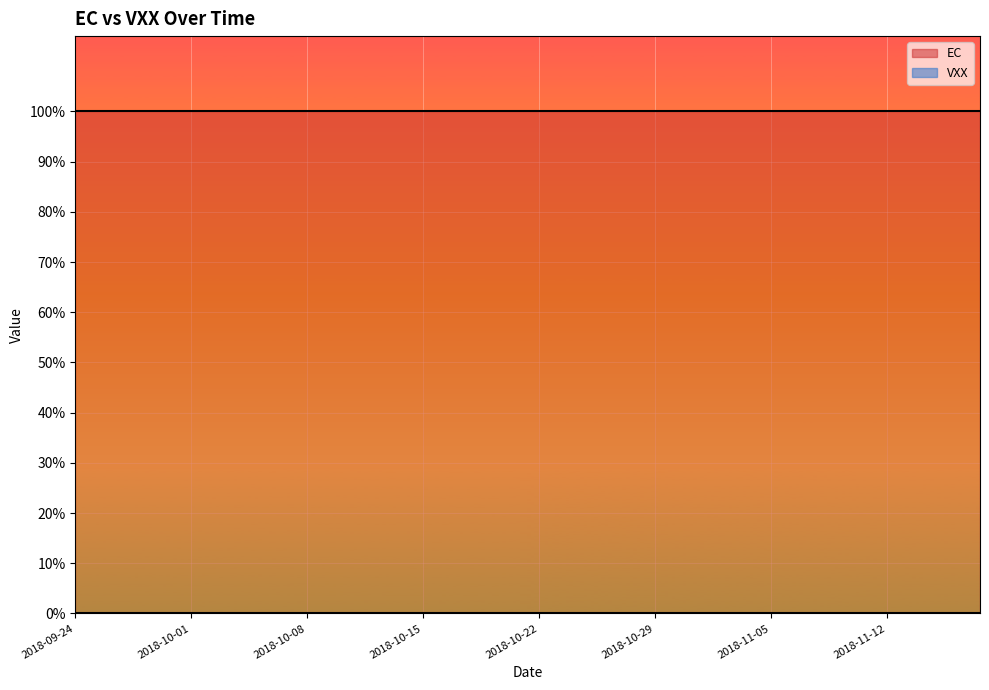

Rank the categories by EC value from highest to lowest.

2018-09-24, 2018-09-25, 2018-09-26, 2018-09-27, 2018-09-28, 2018-10-01, 2018-10-02, 2018-10-03, 2018-10-04, 2018-10-05, 2018-10-08, 2018-10-09, 2018-10-10, 2018-10-11, 2018-10-12, 2018-10-15, 2018-10-16, 2018-10-17, 2018-10-18, 2018-10-19, 2018-10-22, 2018-10-23, 2018-10-24, 2018-10-25, 2018-10-26, 2018-10-29, 2018-10-30, 2018-10-31, 2018-11-01, 2018-11-02, 2018-11-05, 2018-11-06, 2018-11-07, 2018-11-08, 2018-11-09, 2018-11-12, 2018-11-13, 2018-11-14, 2018-11-15, 2018-11-16